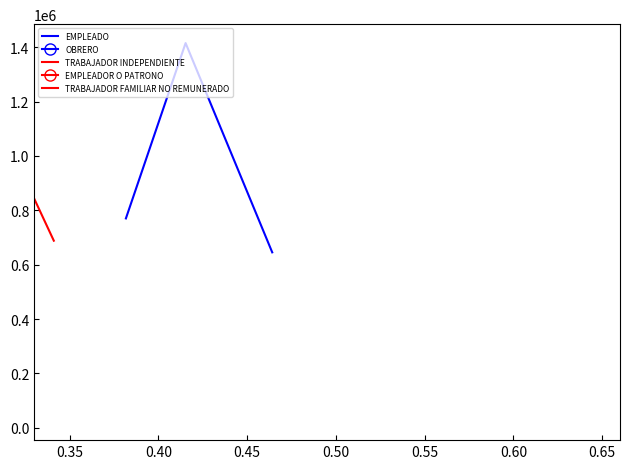

What is the average value of the TRABAJADOR FAMILIAR NO REMUNERADO series?

47685